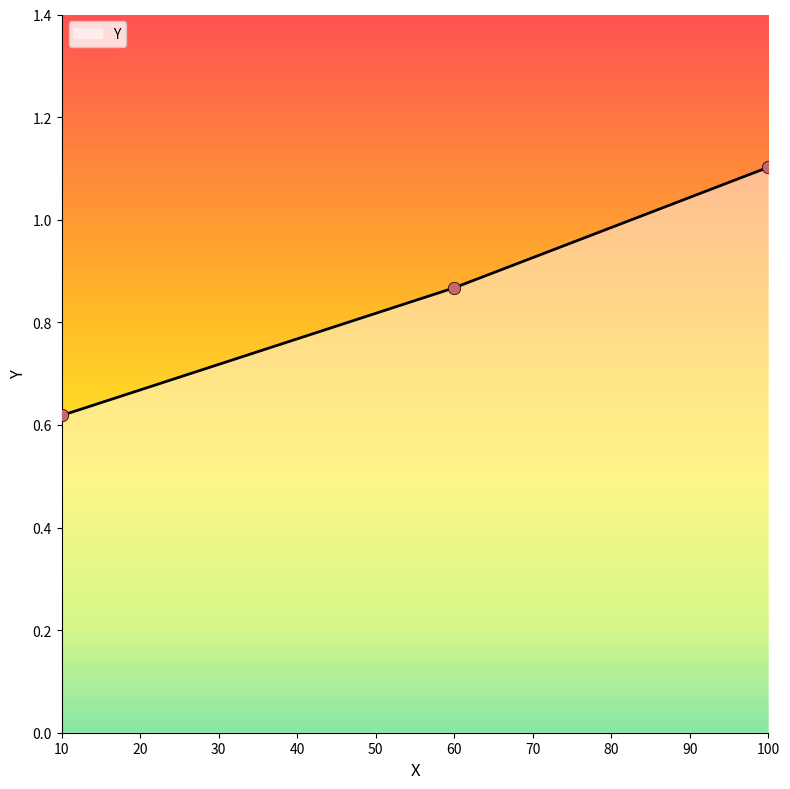

Which has a higher value, 10 or 100?

100